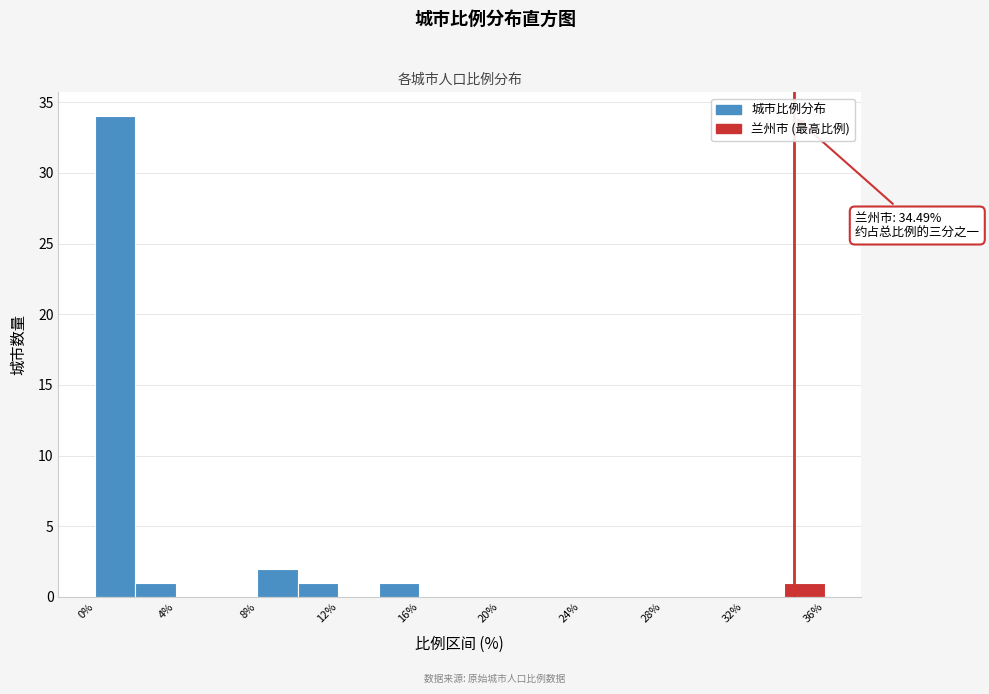

Over which range of the x-axis is the bar tallest?

0 to 2